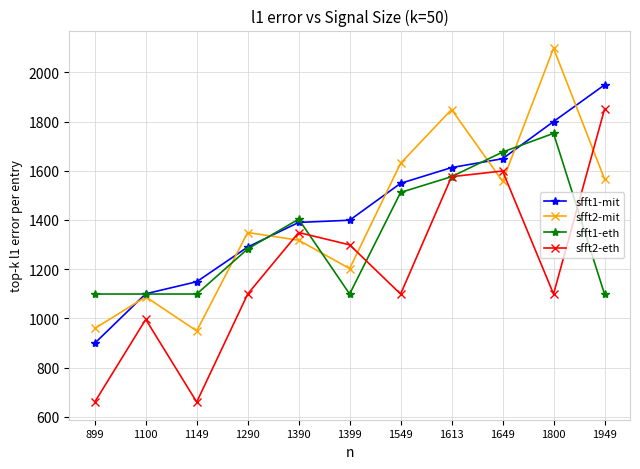

True or false: sfft2-eth has more than 1 points higher than both neighbors.

True